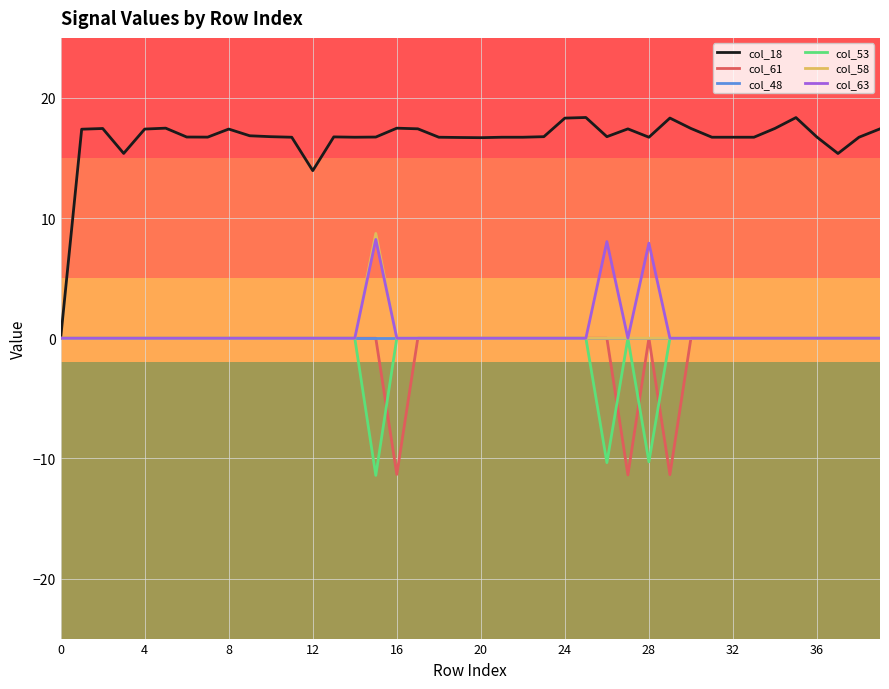

Which series has the largest total across all categories?

col_18